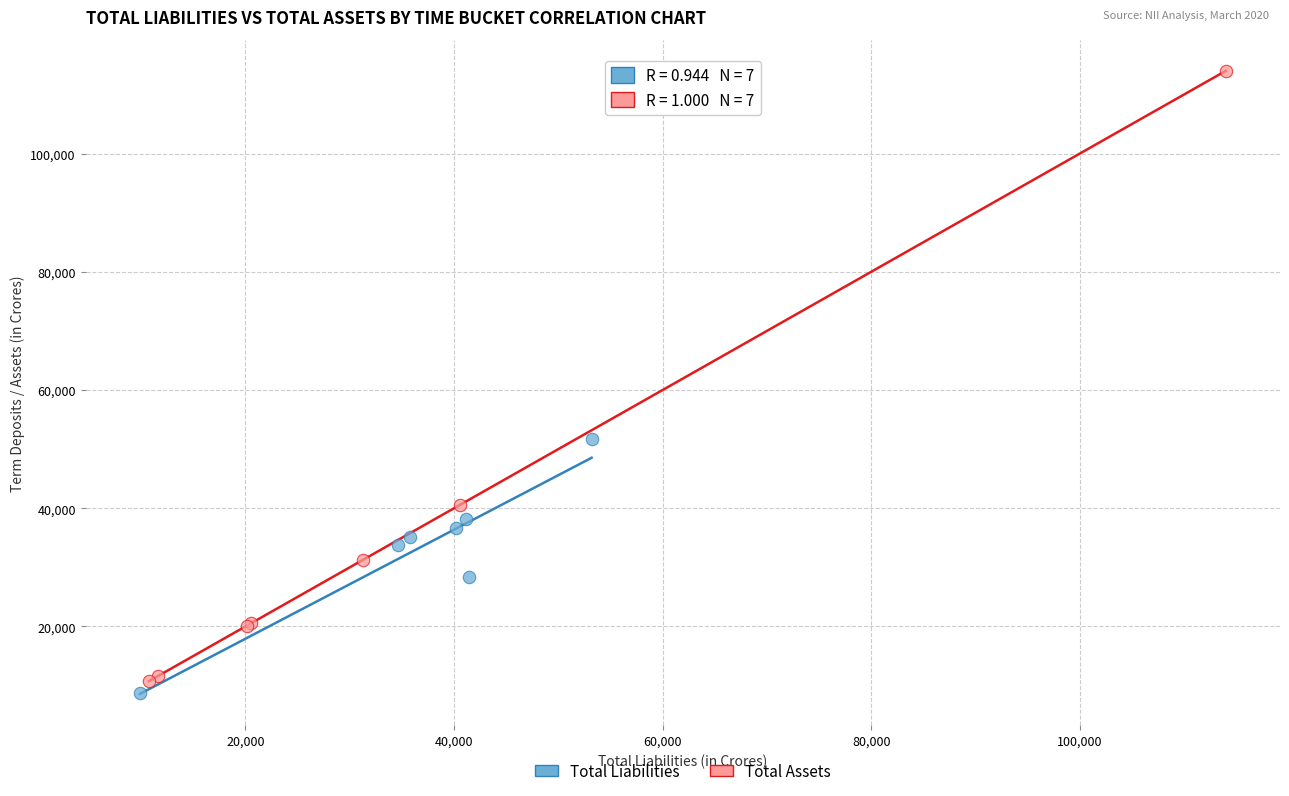

Which series has the widest spread of Y values?

Total Assets